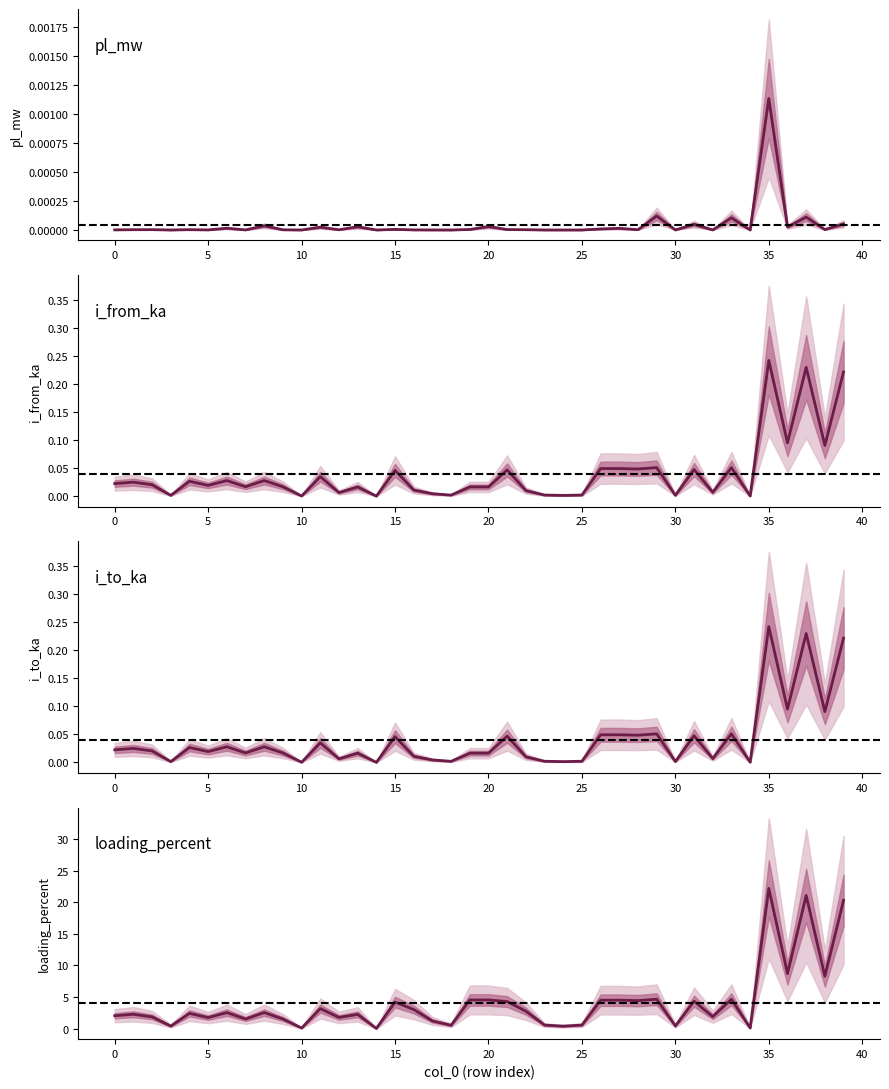

Which category has the highest value in the i_to_ka series?

35